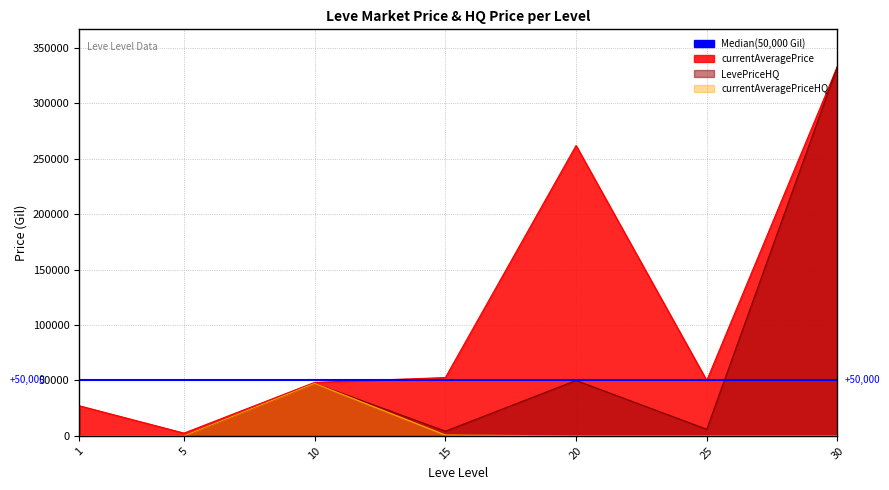

Which series has the largest total across all categories?

currentAveragePrice